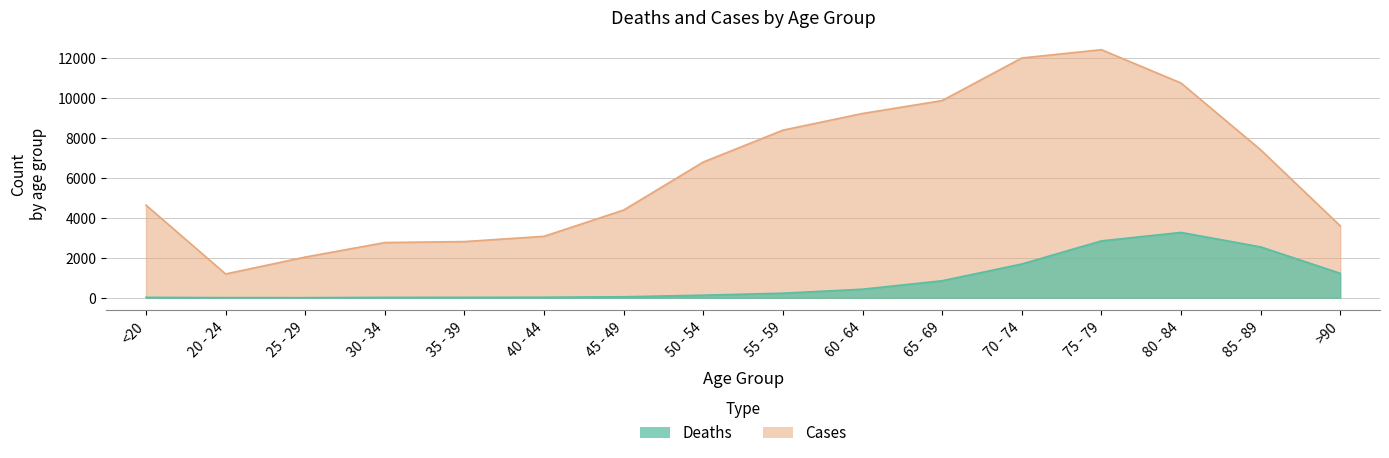

True or false: Cases and Deaths cross at least once.

False